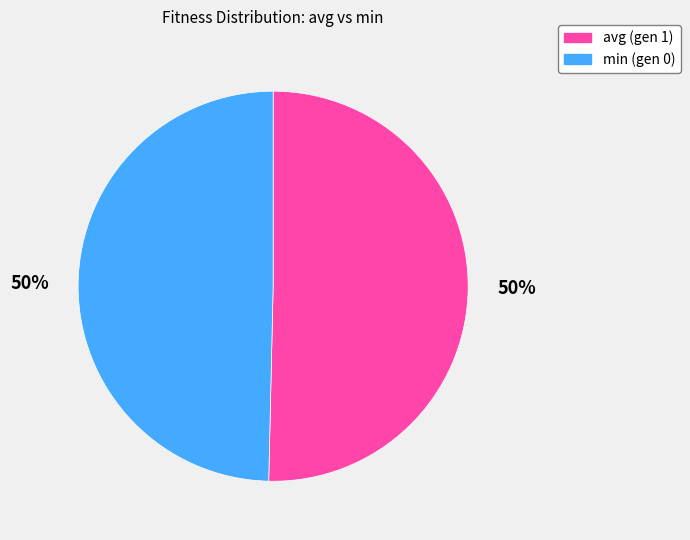

The min (gen 0) slice represents 50% of the pie. True or false?

True